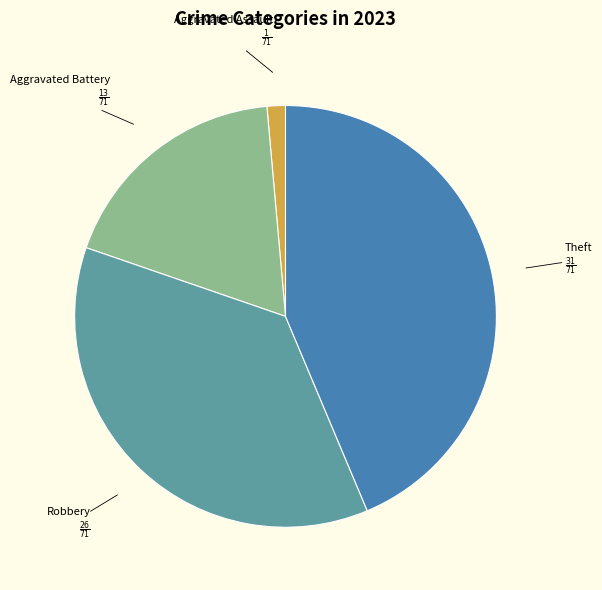

How many slices are in this pie chart?

4